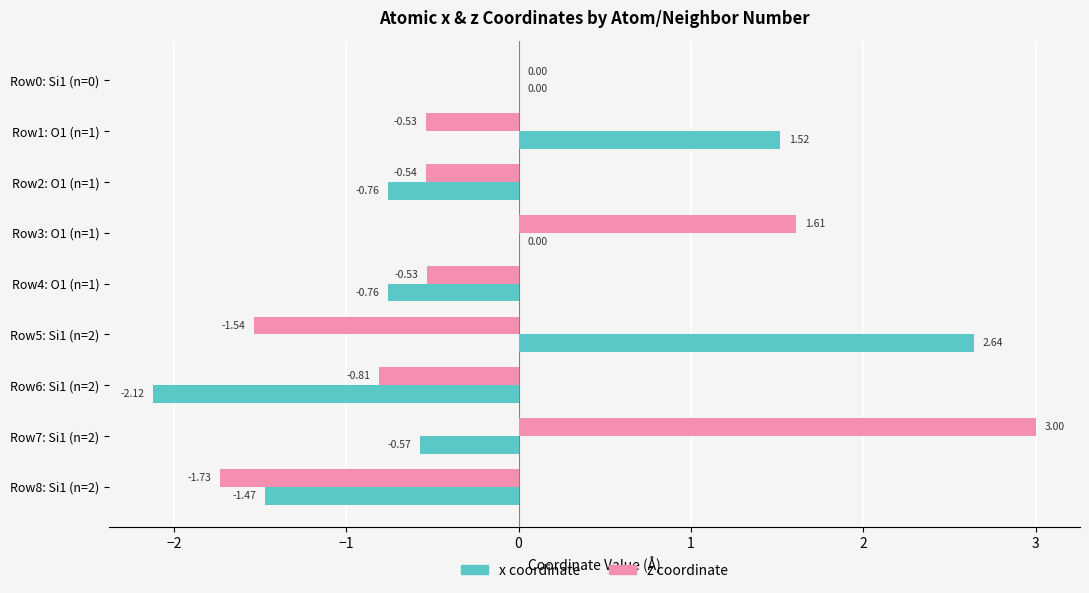

Is the value of x coordinate at Row1: O1 (n=1) greater than the value of z coordinate at Row6: Si1 (n=2)?

Yes